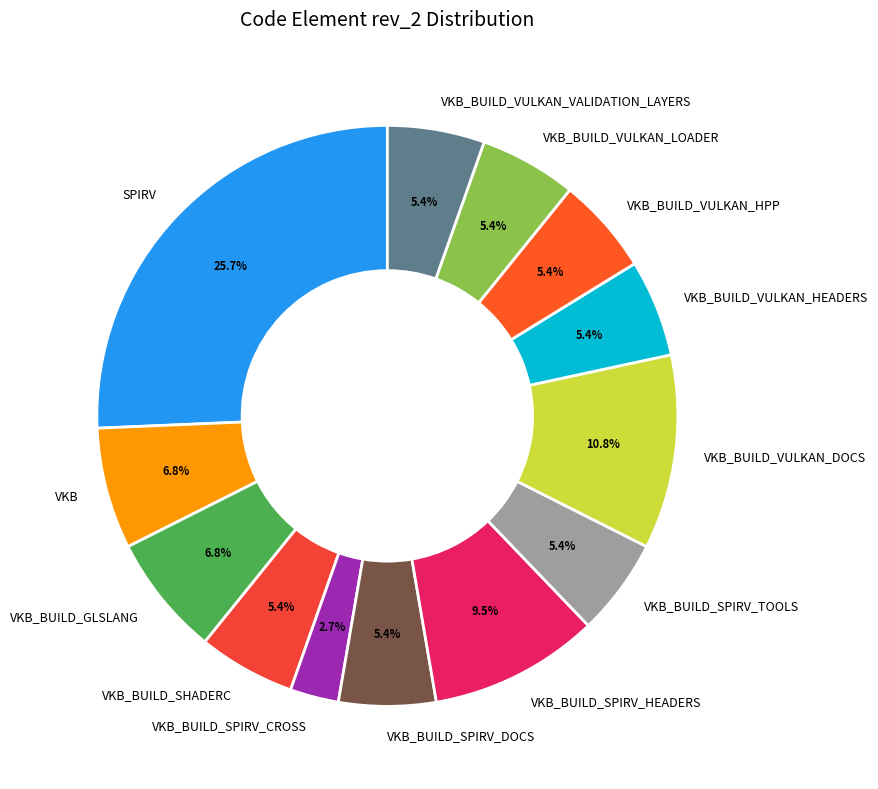

How many segments does this pie chart have?

13